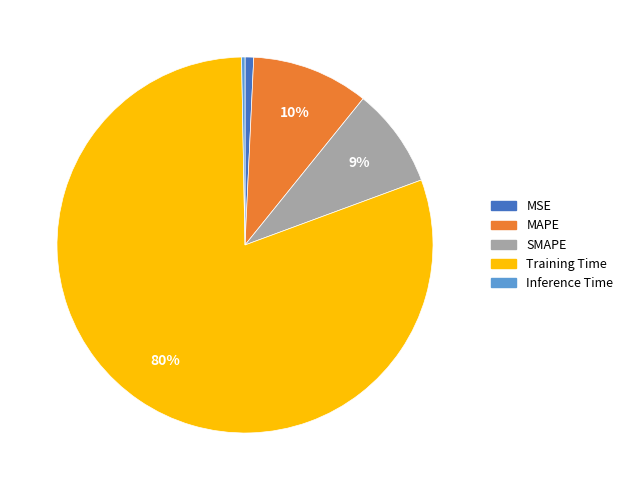

To the nearest percent, what is the average slice percentage?

20%